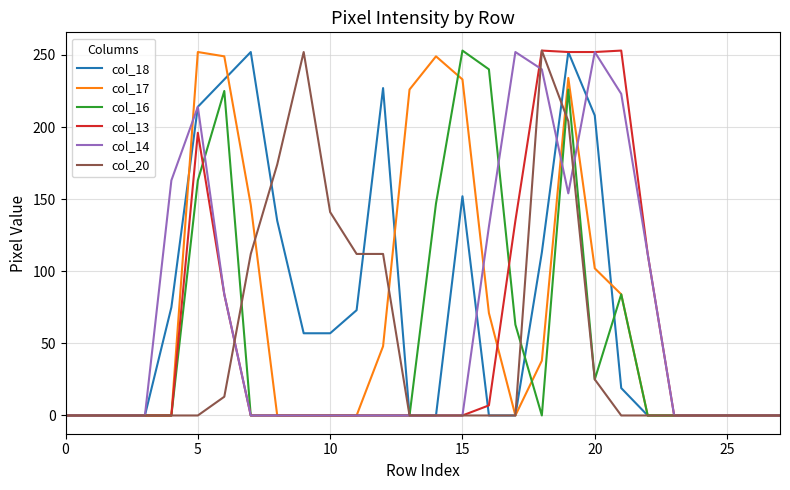

What is the greatest value displayed?

253